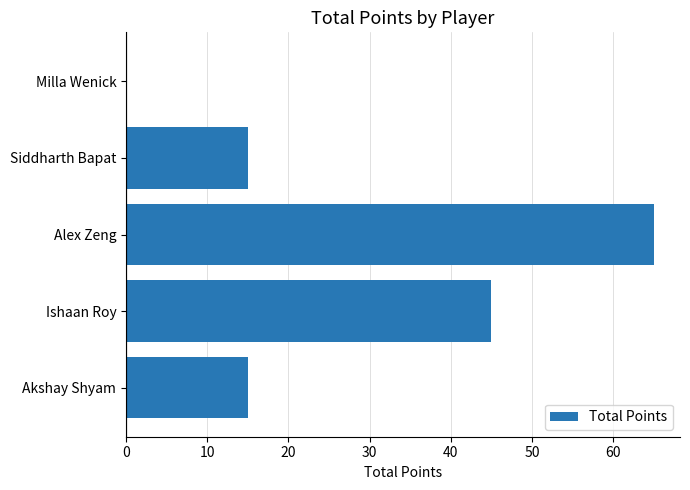

Which category has the highest value across all series?

Alex Zeng